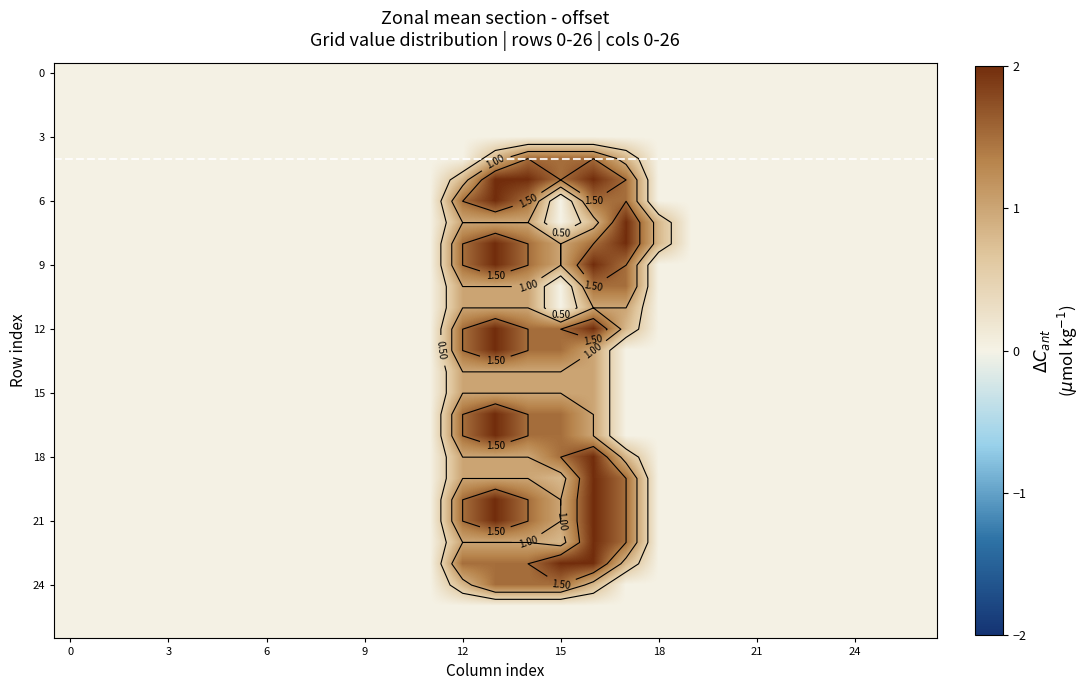

Count the number of categories in the chart.

27